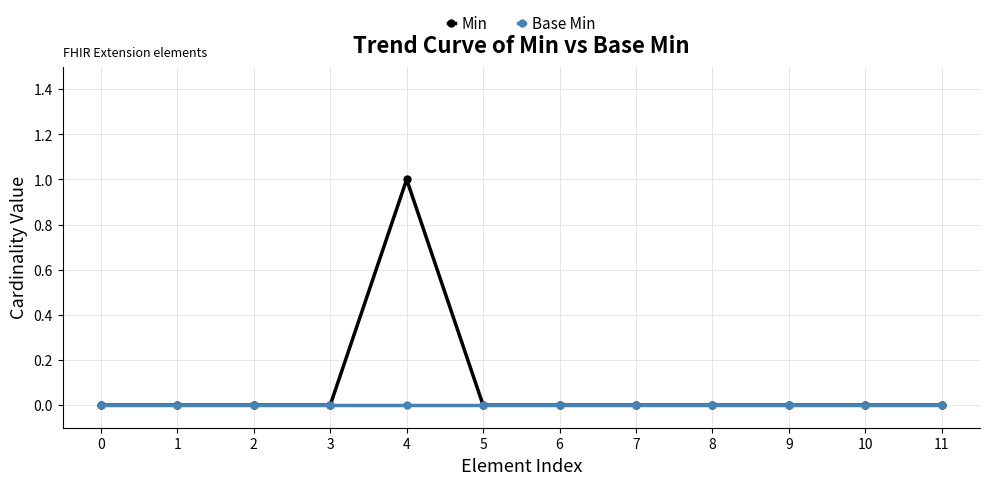

List the series in order of their overall mean, lowest first.

Base Min, Min